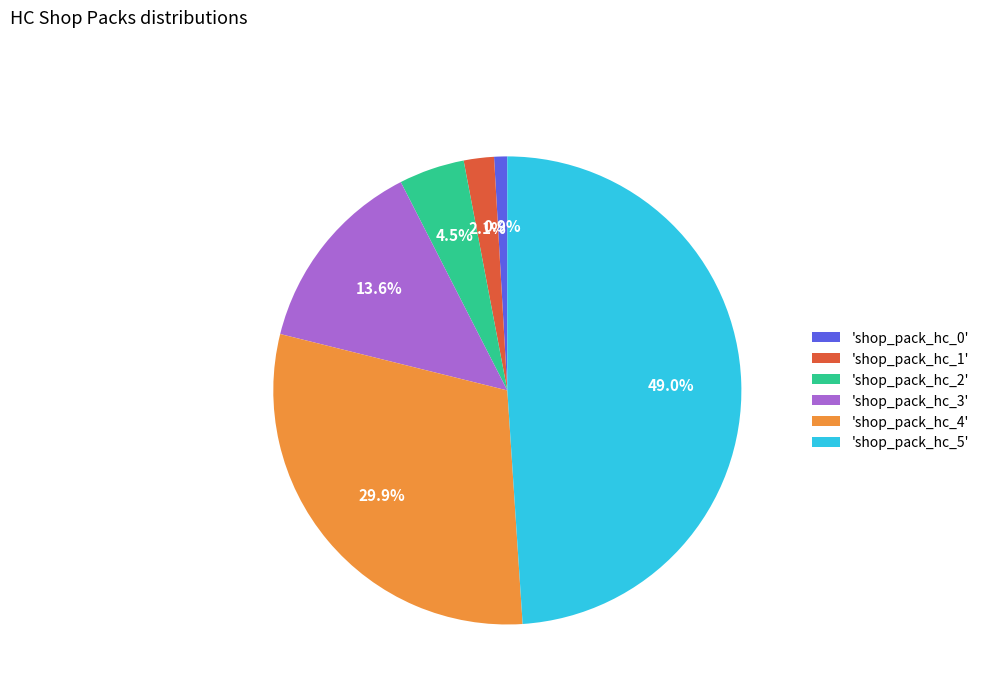

Does 'shop_pack_hc_4' represent more than half of the total?

No